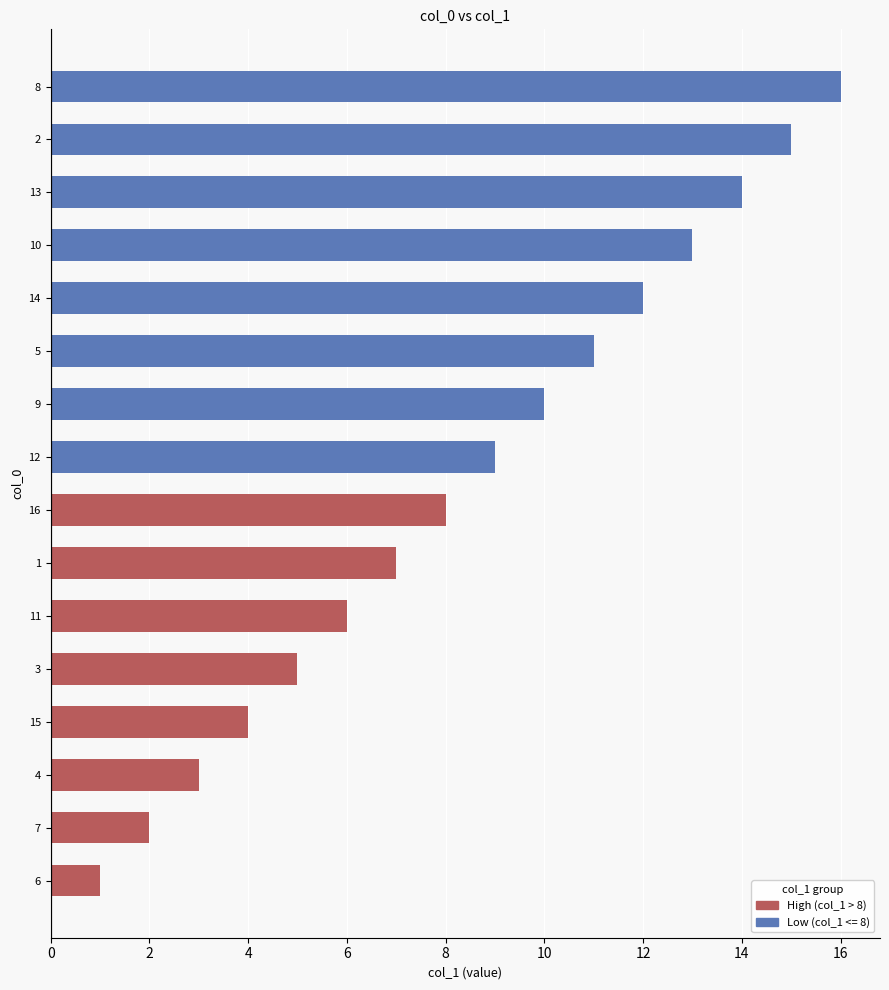

What is the smallest value displayed?

1